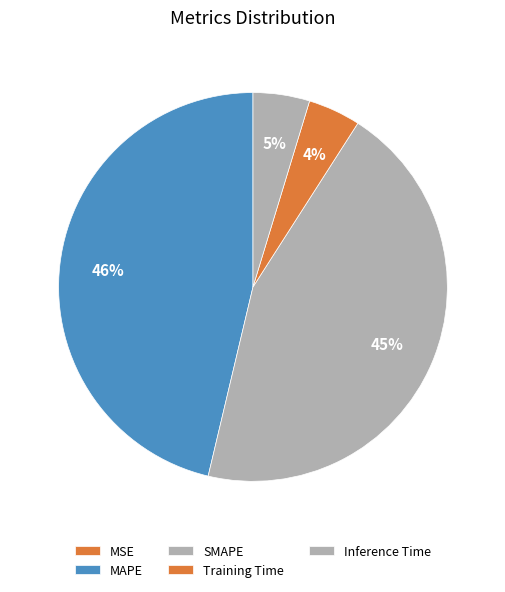

Rank the categories by value from lowest to highest.

MSE, Training Time, Inference Time, SMAPE, MAPE